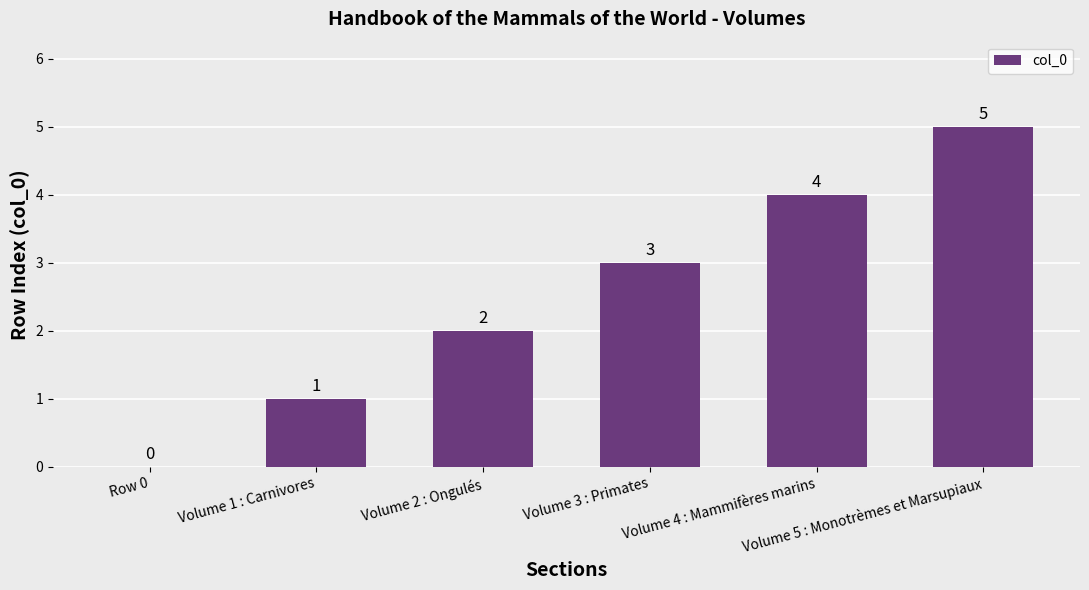

Reading left to right, transcribe all the data shown in this chart.

0	1	2	3	4	5